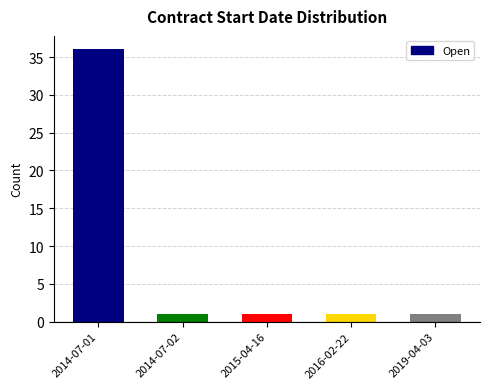

Read the value at 2014-07-02.

1